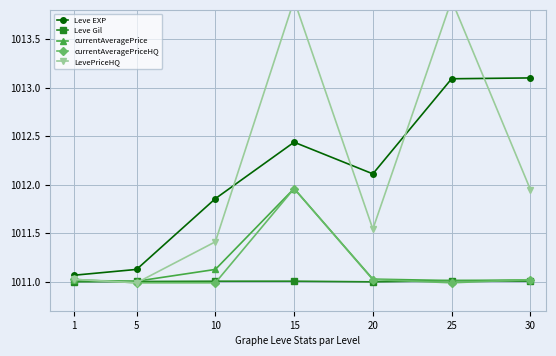

At which category is the sum across all series the highest?

15